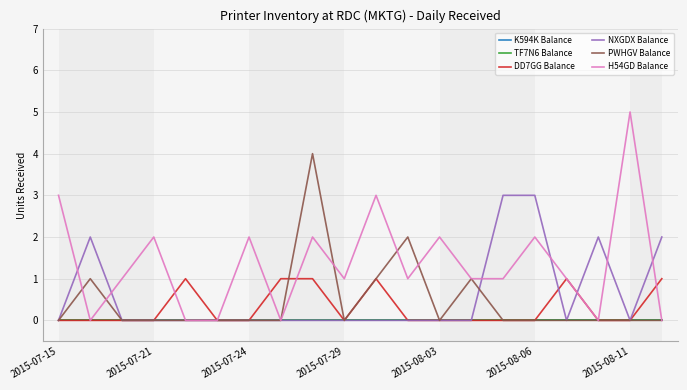

Does the chart display data point markers on the line(s)?

No